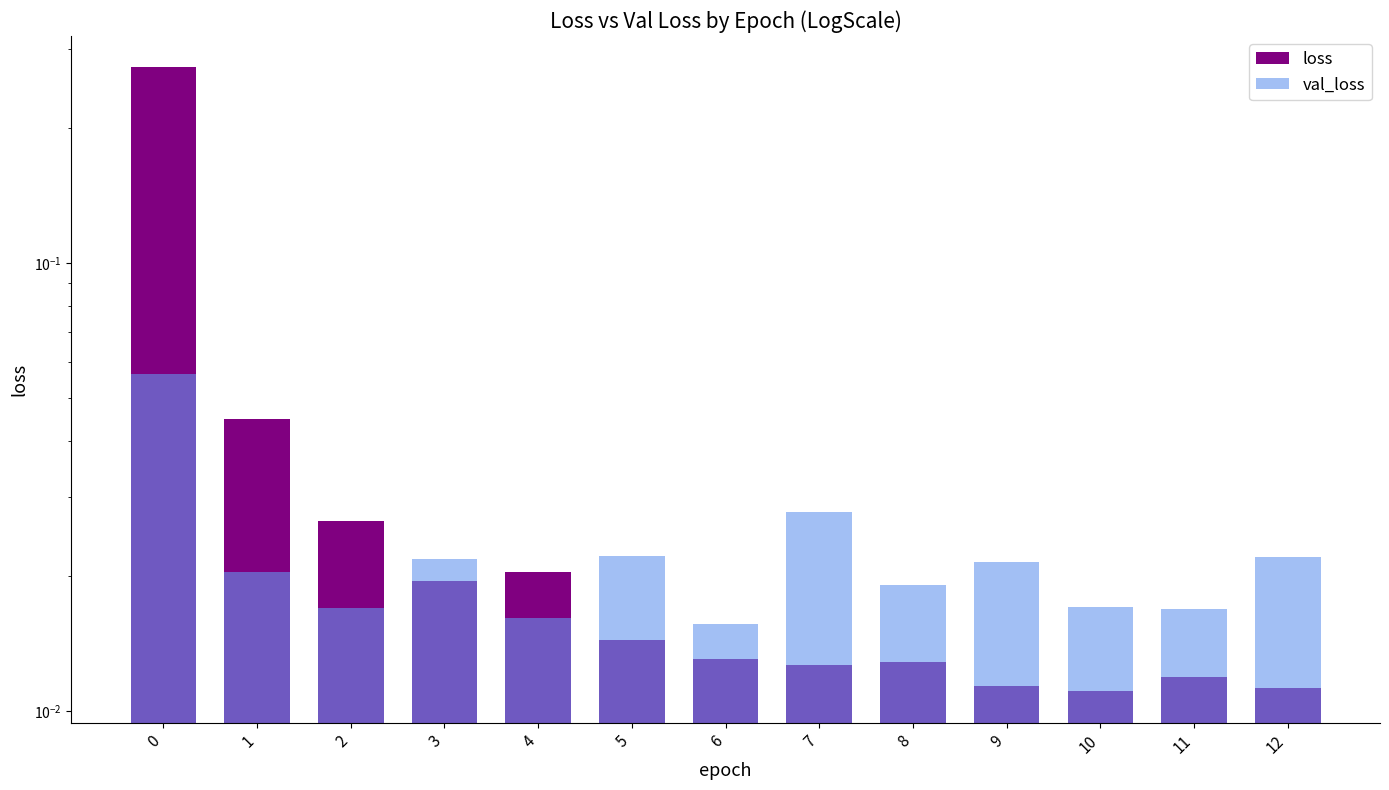

What is the sum of all val_loss values?

0.3